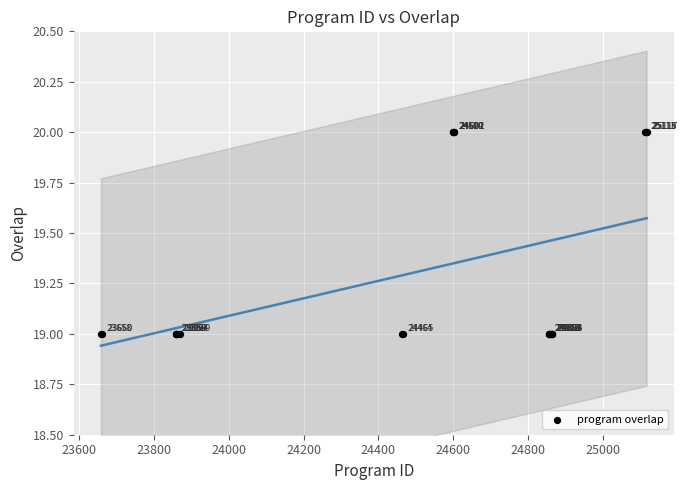

What Y value in the scatter plot is closest to 19?

19